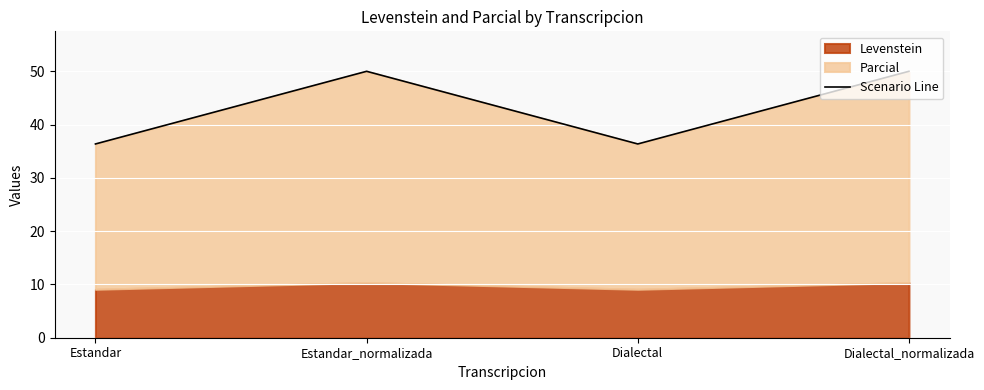

Which label corresponds to the smallest value in the chart?

Estandar